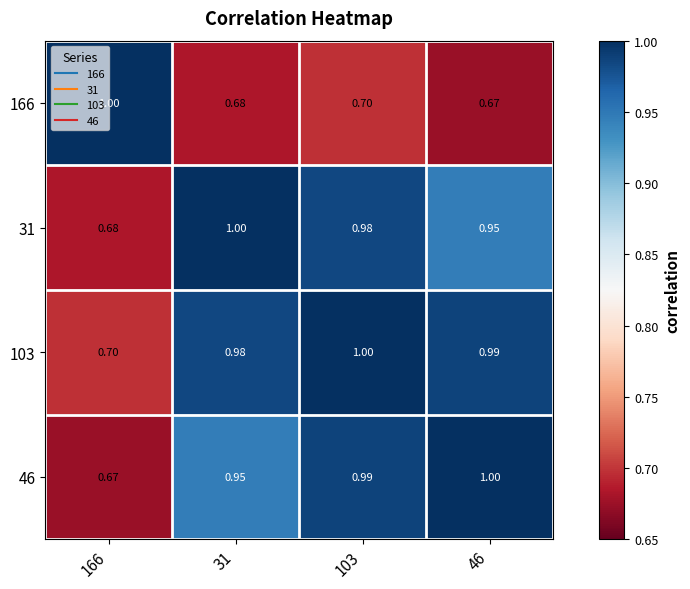

Is the value of 46 at 31 greater than the value of 166 at 166?

No